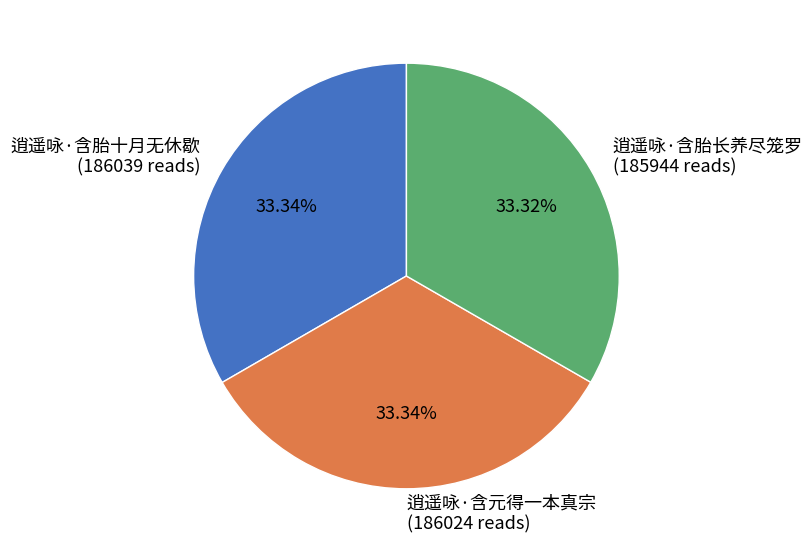

True or false: 逍遥咏·含胎十月无休歇 accounts for 33% of the total.

True